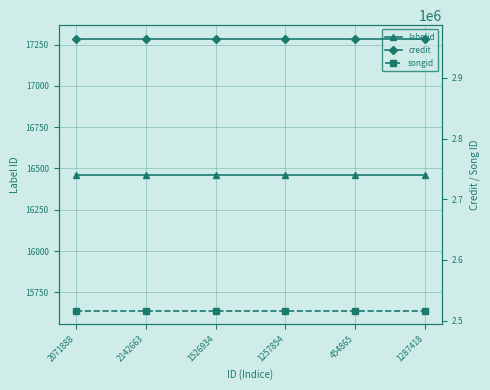

What is the minimum value for songid?

2516303